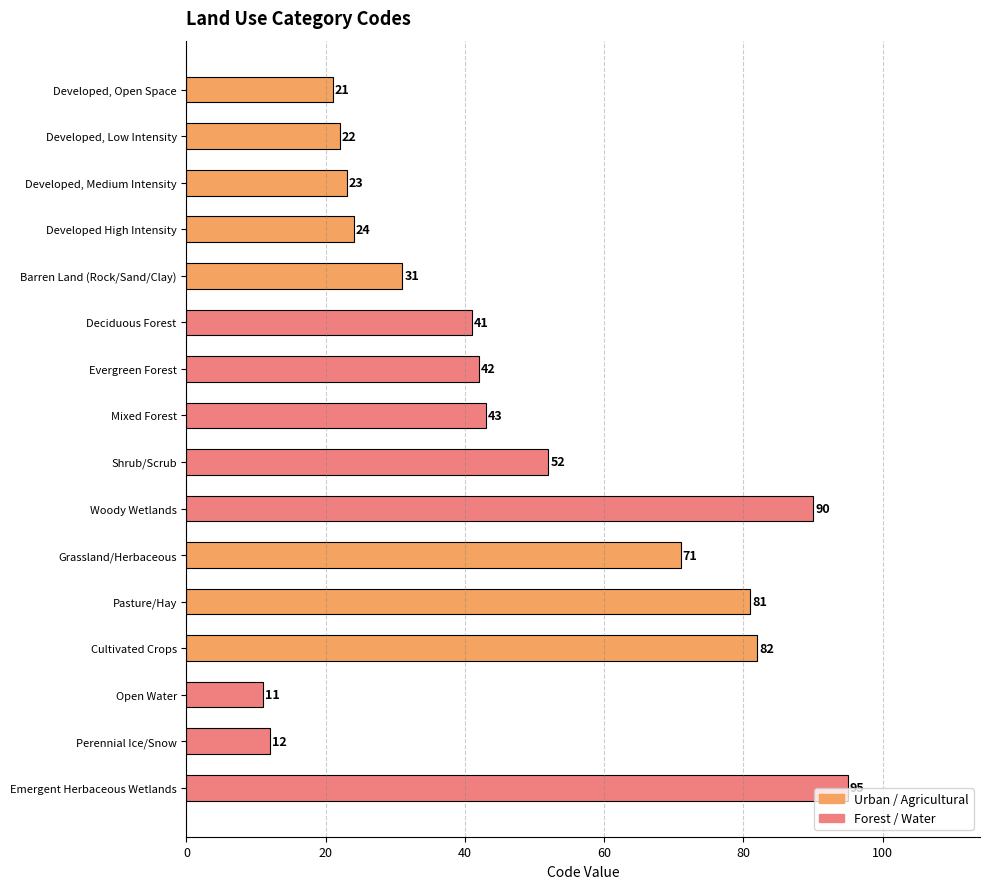

What is the average value?

46